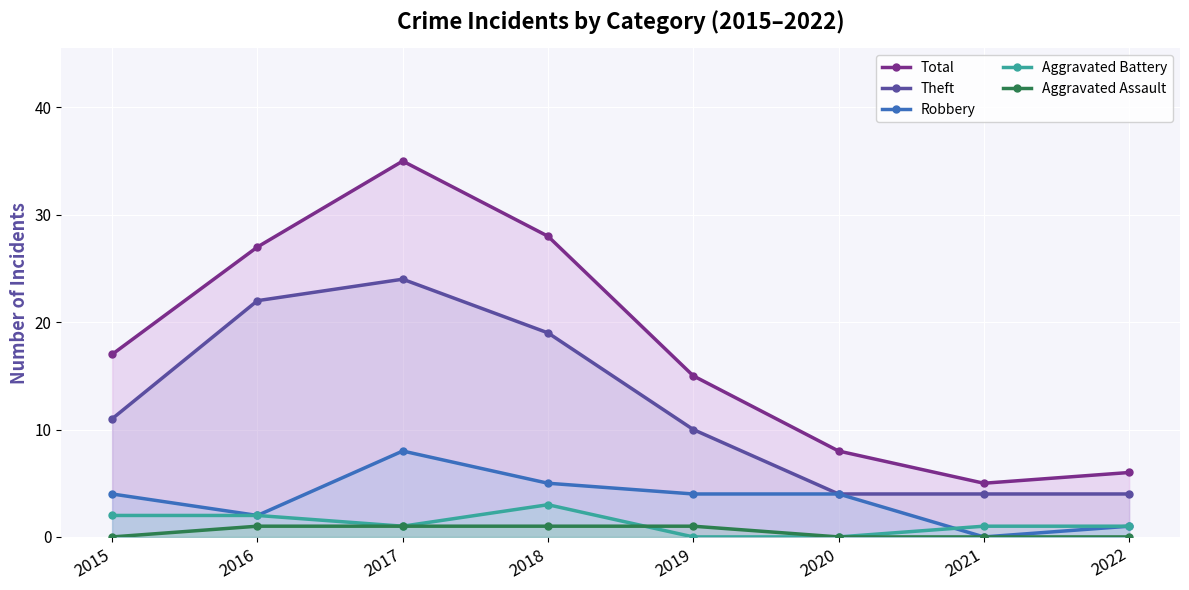

How many positive values does the Robbery series have?

7